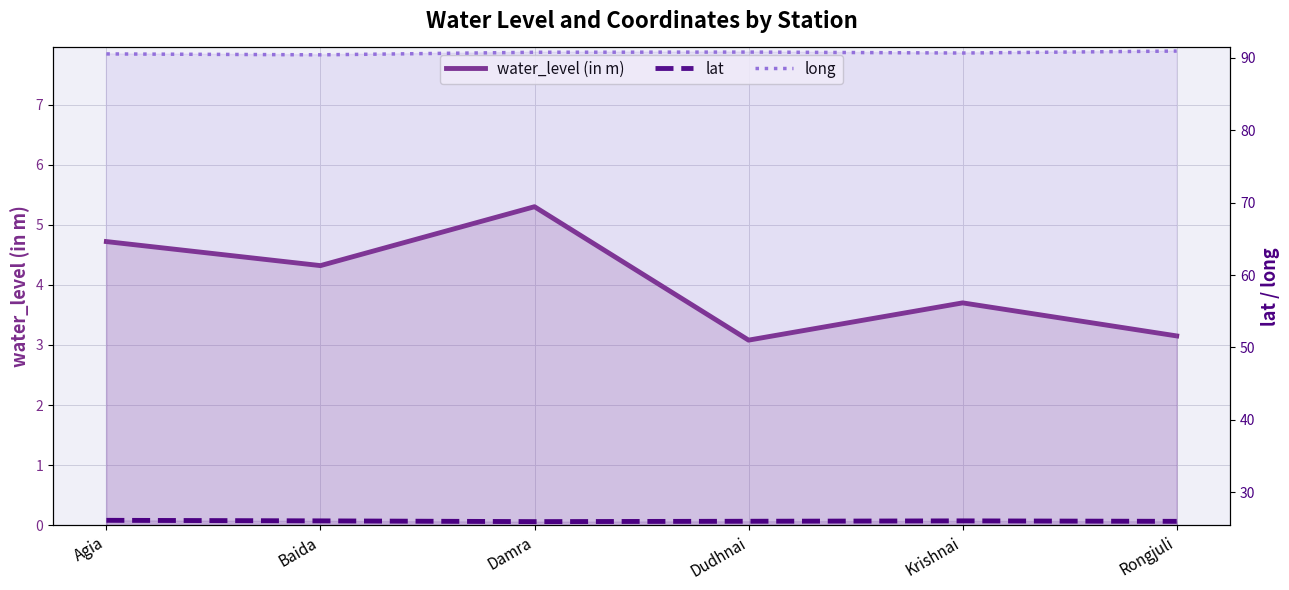

Does the chart display data point markers on the line(s)?

No